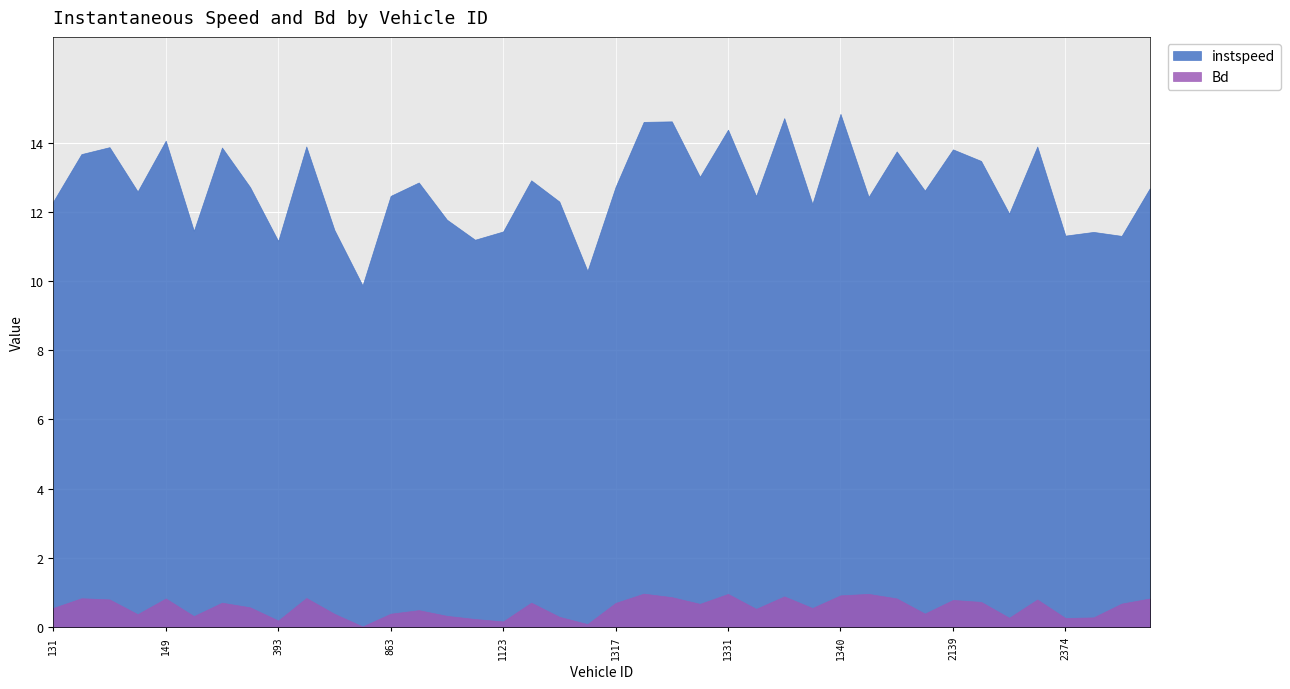

At 2154.0, list the series in order from smallest to largest.

Bd, instspeed